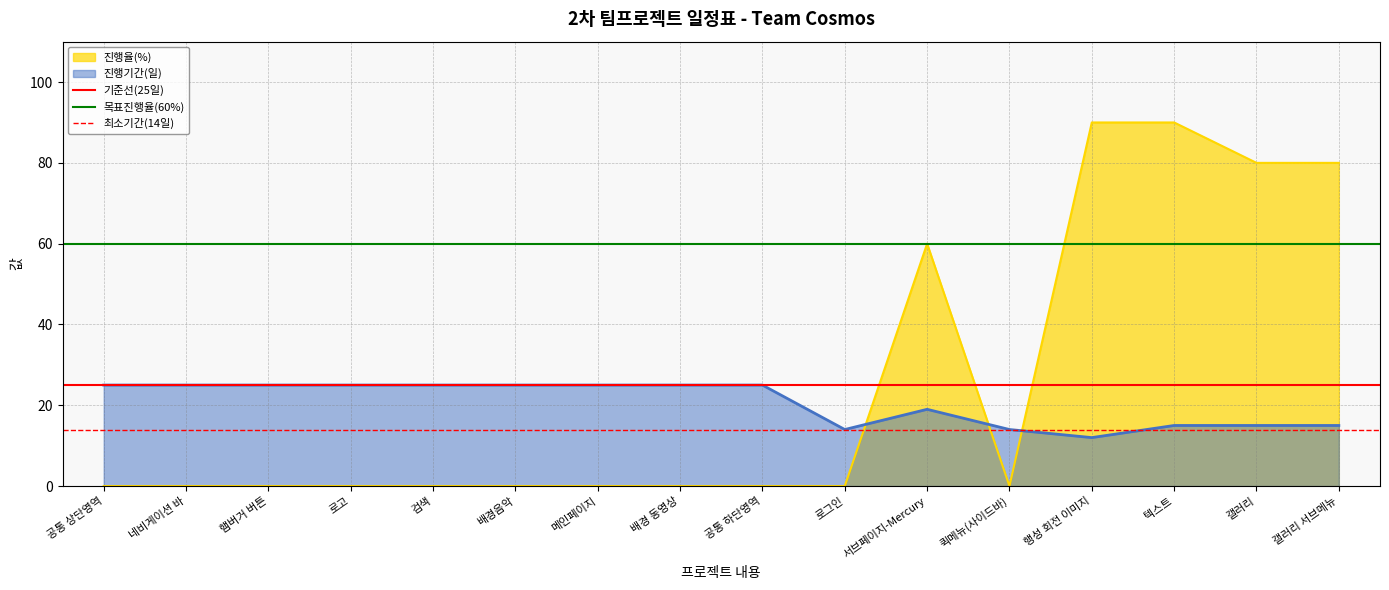

The value of 진행기간(일) at 갤러리 is 8. True or false?

False